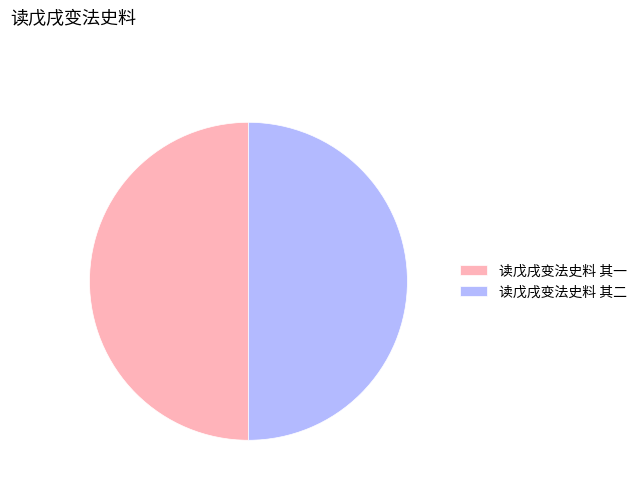

True or false: 读戊戌变法史料 其一 accounts for 58% of the total.

False